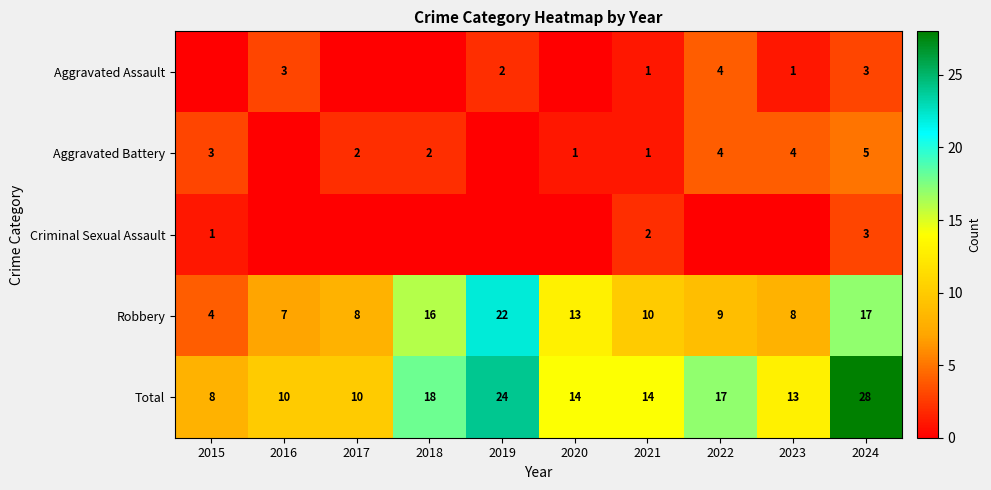

True or false: Total has a value of 8 at 2015.

True